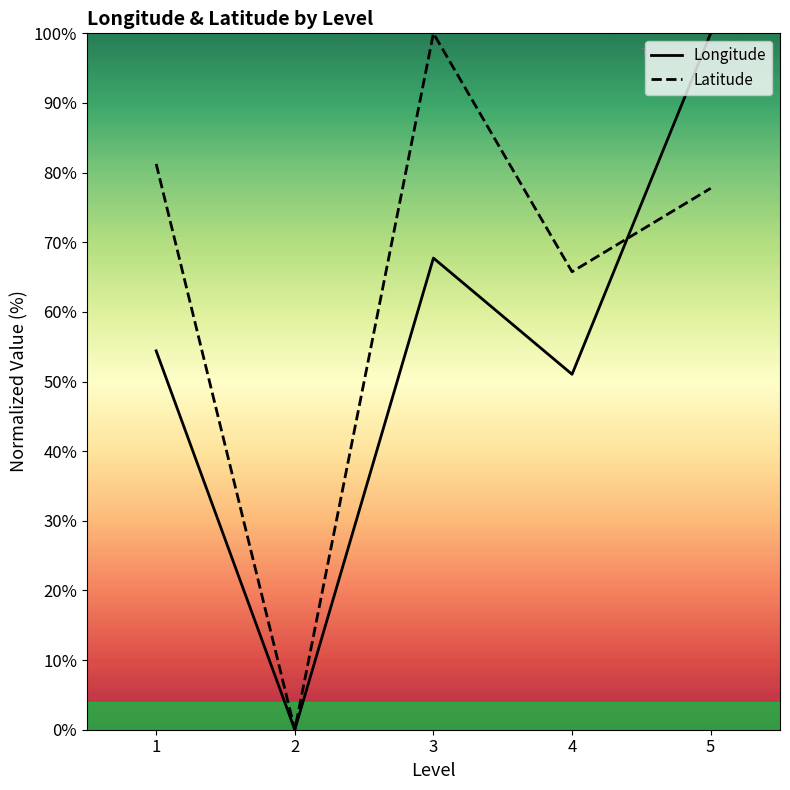

What is the highest value of the Longitude series?

100.0